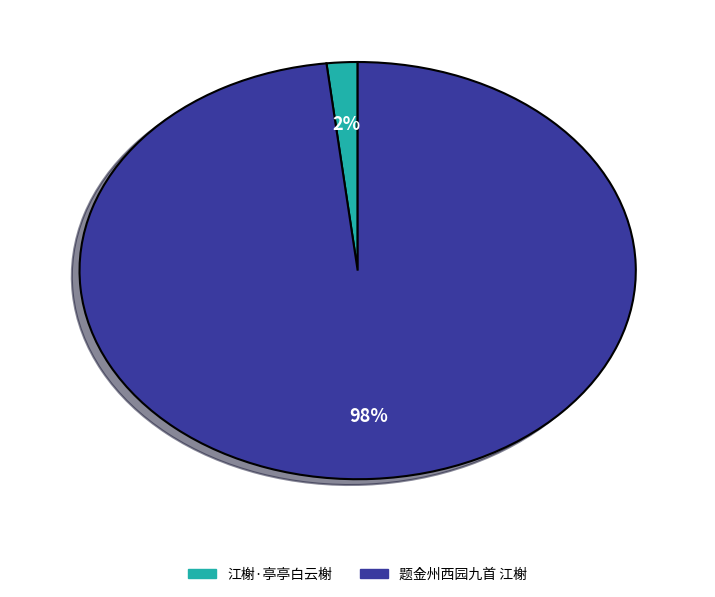

Is the sum of 题金州西园九首 江榭 and 江榭·亭亭白云榭 greater than half?

Yes